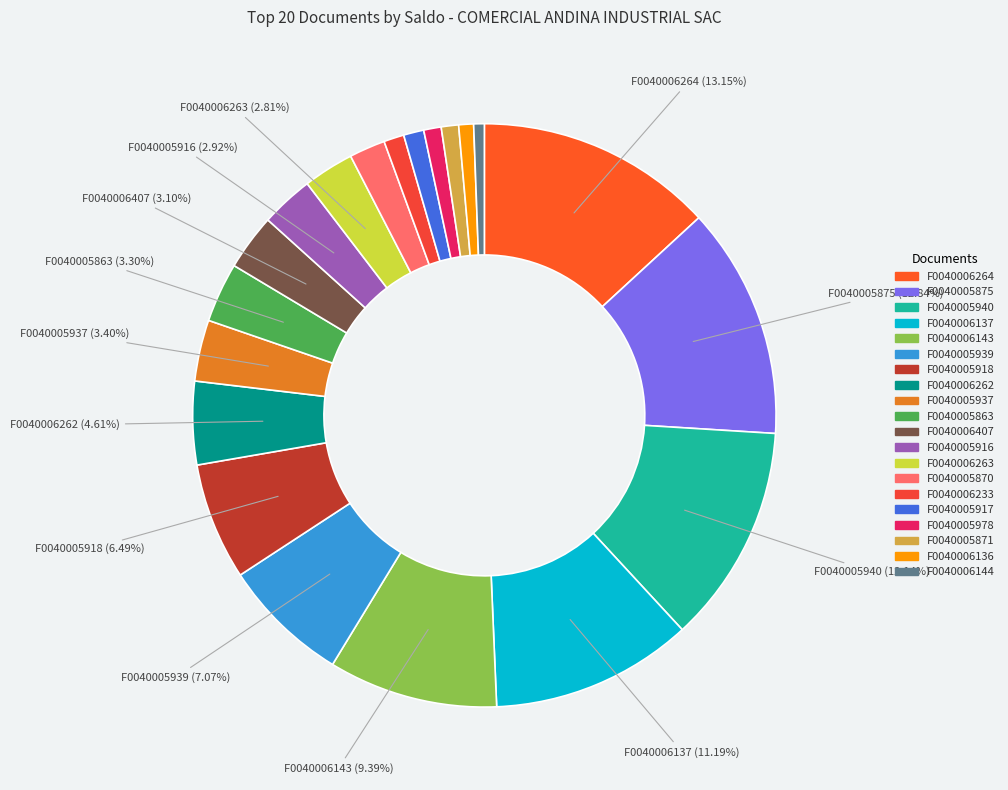

How many segments does this pie chart have?

20